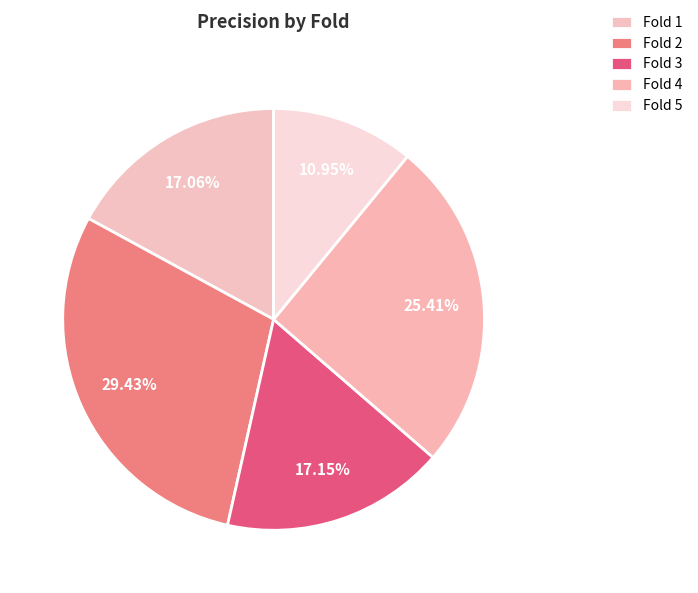

How many segments does this pie chart have?

5